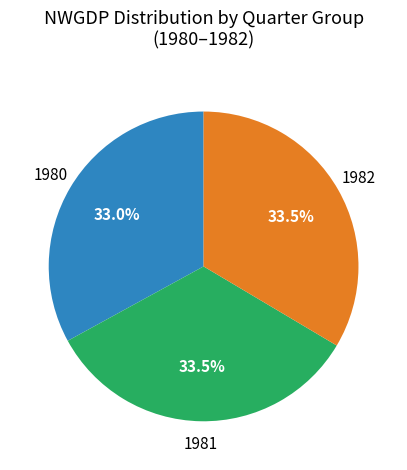

Is there a majority slice in this chart?

No